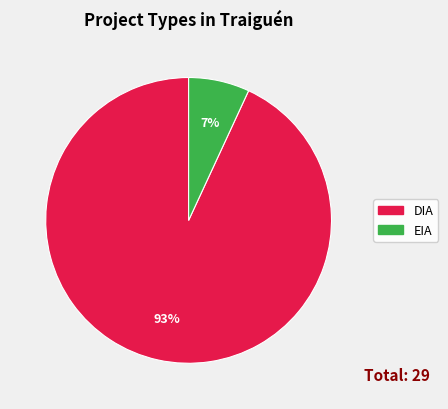

To the nearest percent, what portion does EIA represent?

7%